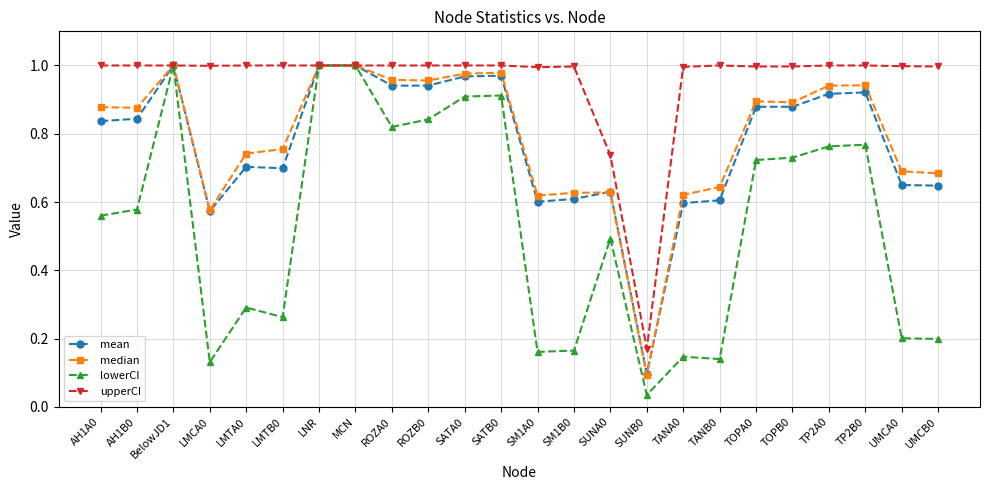

What is the spread (max minus min) of values at AH1B0?

0.4